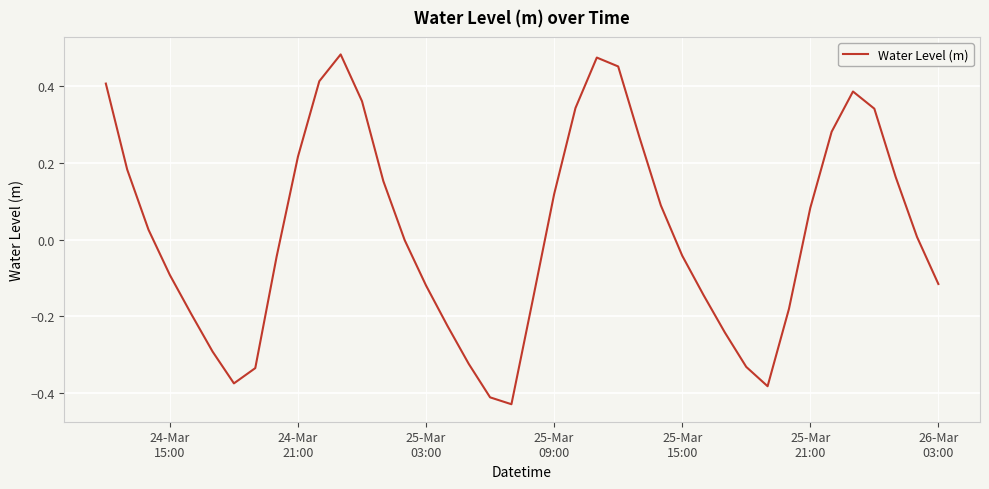

What is the difference between the maximum and minimum values?

0.9